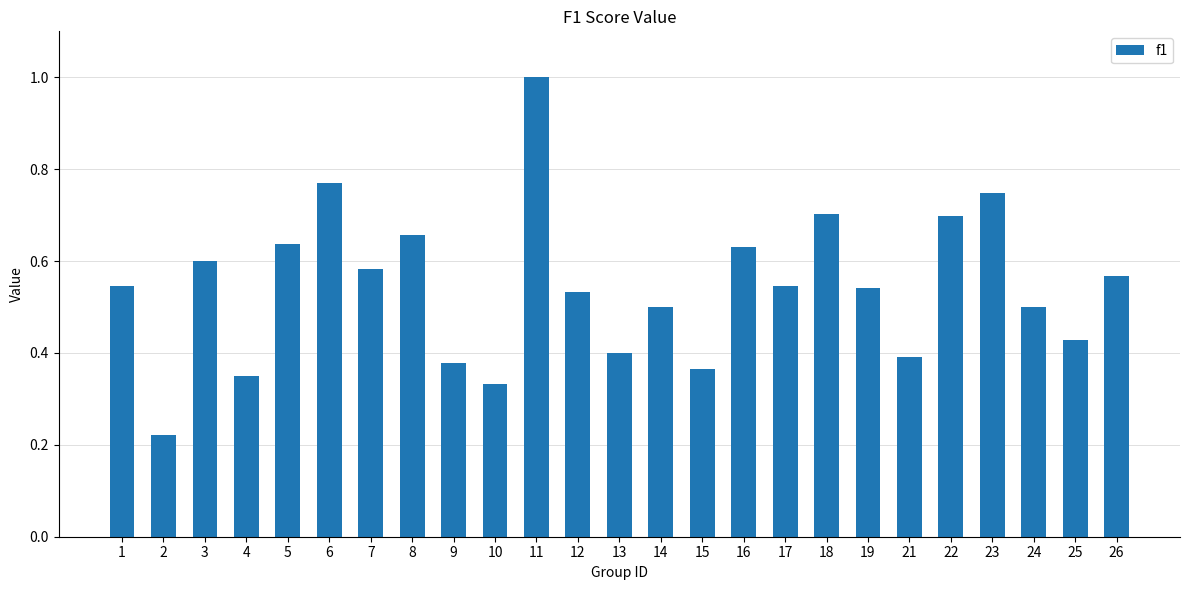

Which label corresponds to the largest value in the chart?

11